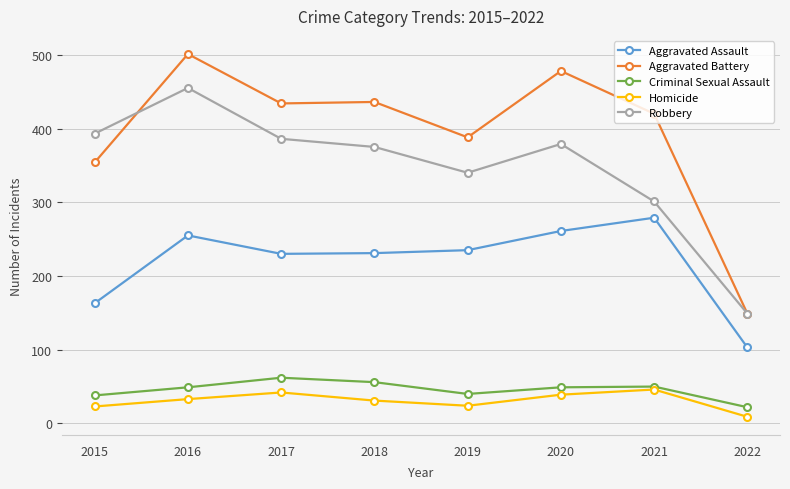

What are all the series names shown in the legend?

Aggravated Assault, Aggravated Battery, Criminal Sexual Assault, Homicide, Robbery